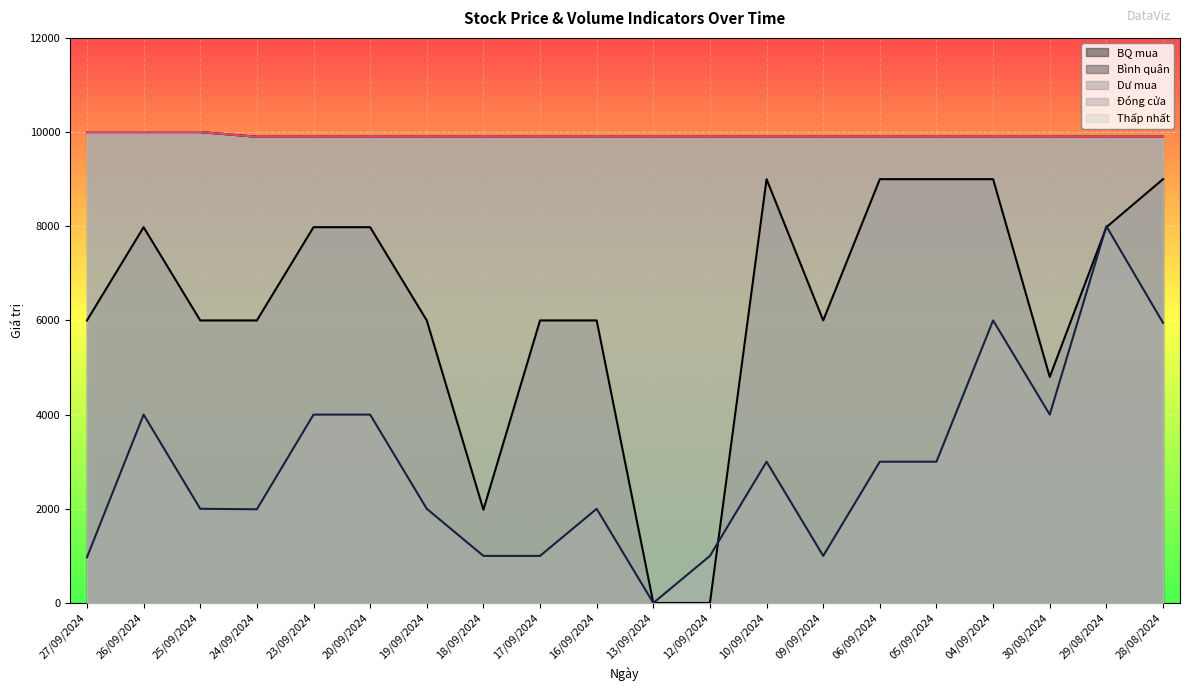

Which series has the widest spread of values?

BQ mua